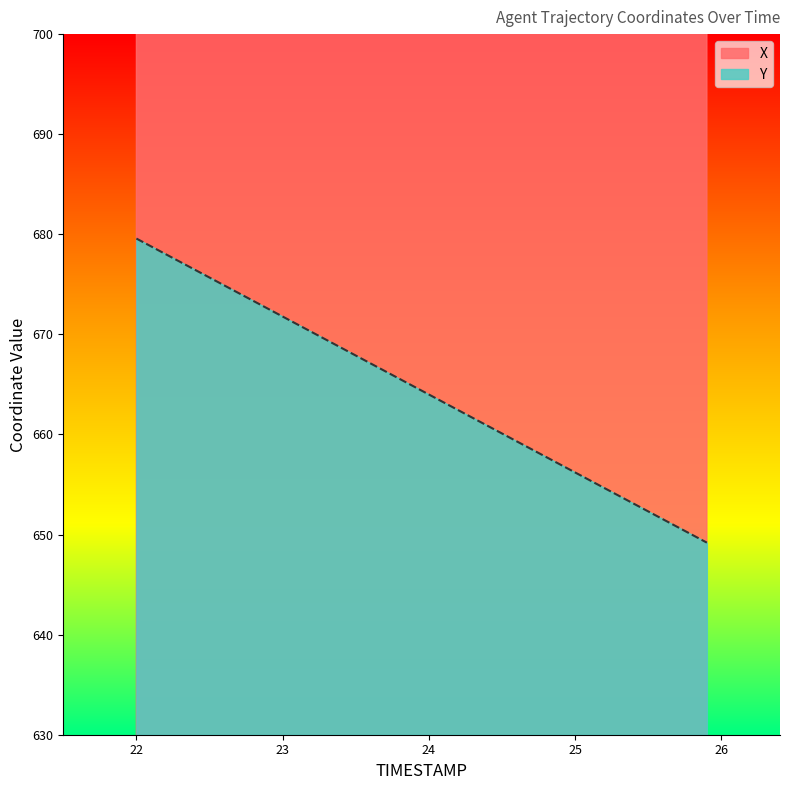

What is the lowest value of the Y series?

649.2